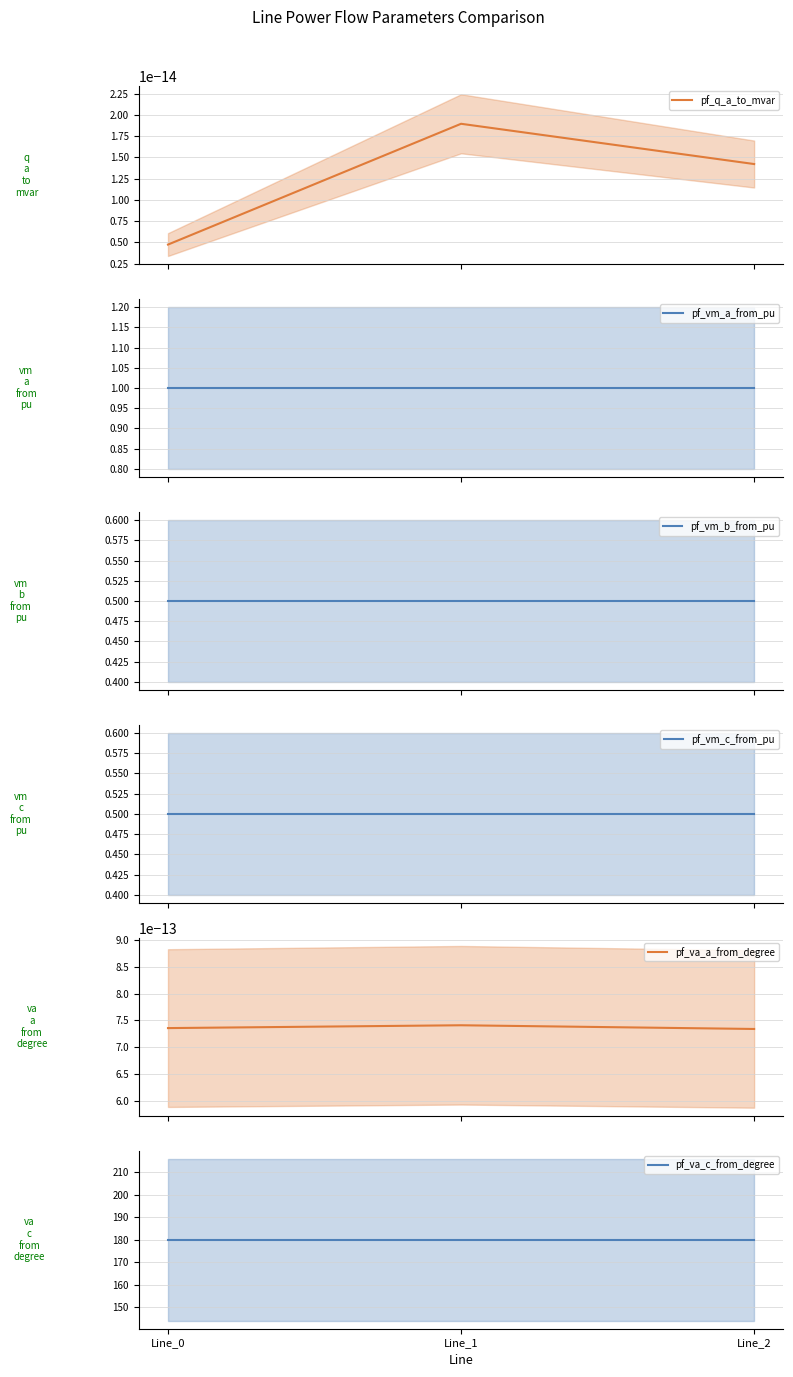

Is it true that pf_vm_b_from_pu equals 0.3 at Line_0?

False